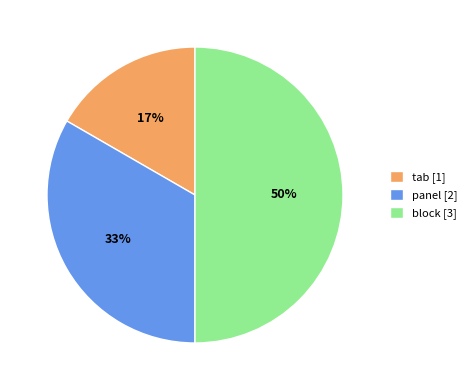

What is the largest slice in the pie chart?

block